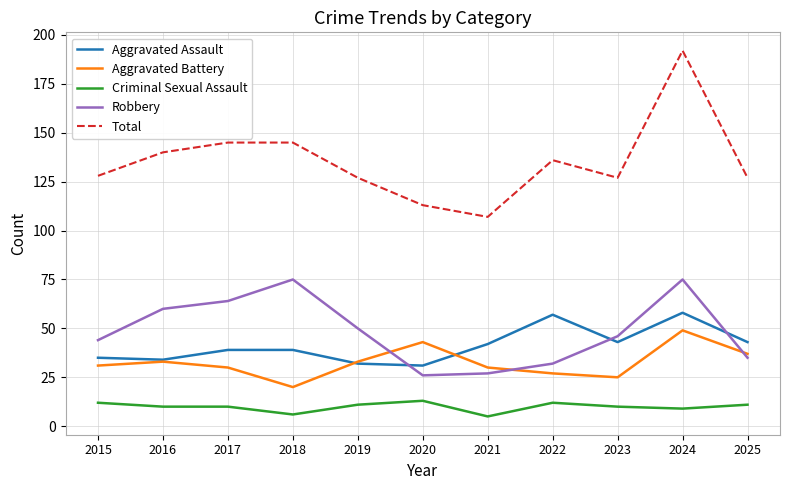

Is it true that Criminal Sexual Assault equals 13 at 2020?

True